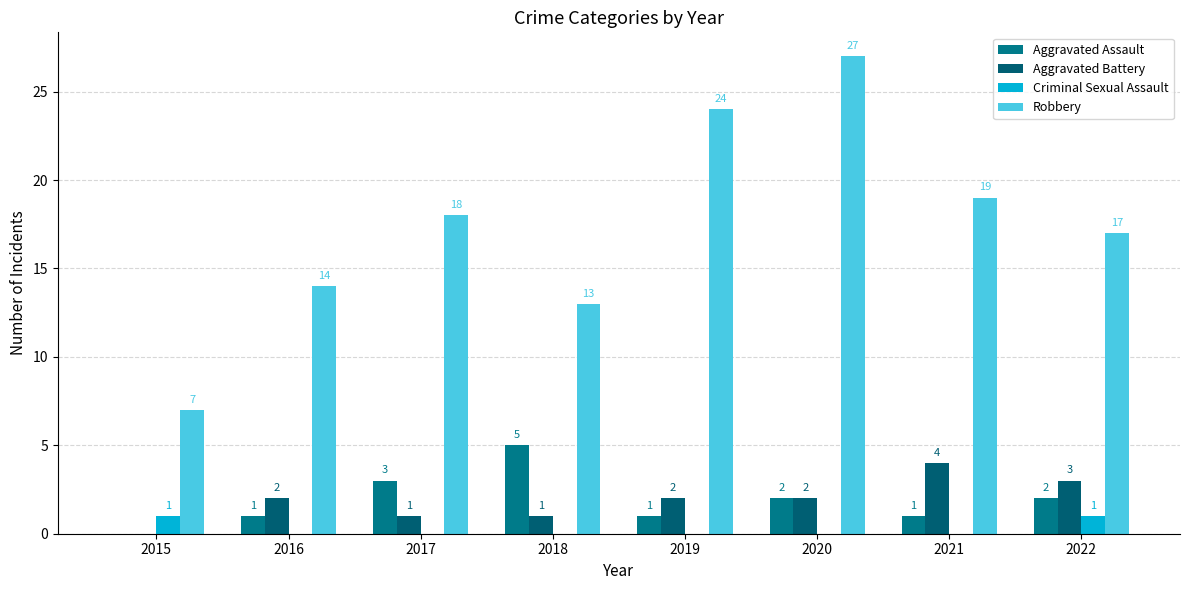

Is it true that Aggravated Battery equals 0 at 2019?

False